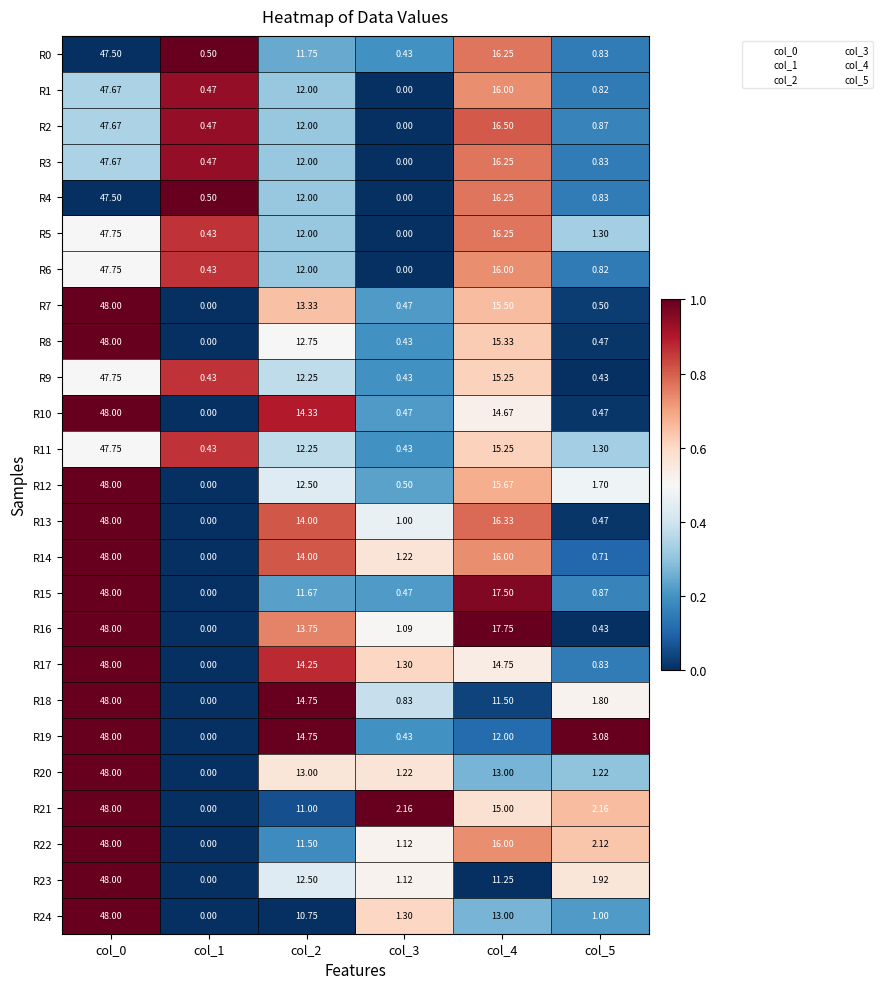

What is the maximum value shown in the chart?

48.0